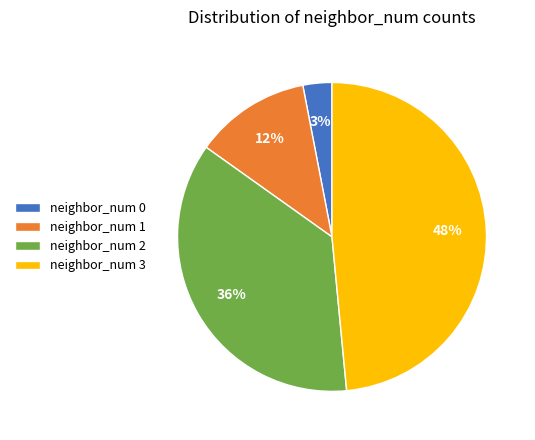

Which slice is the smallest?

neighbor_num 0